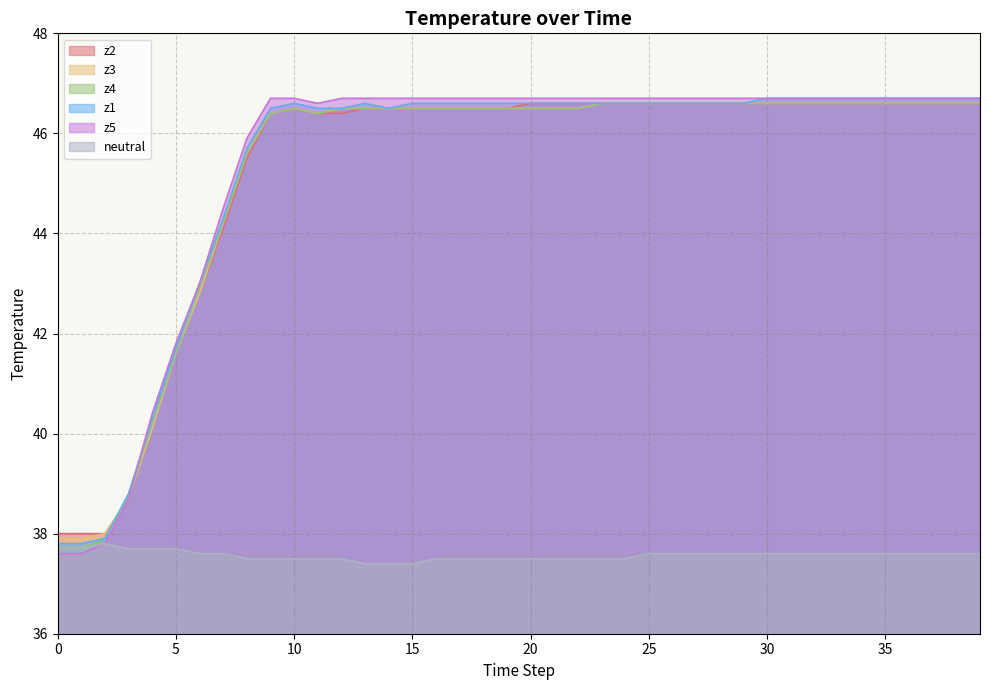

How many data points in z3 are less than 46?

9